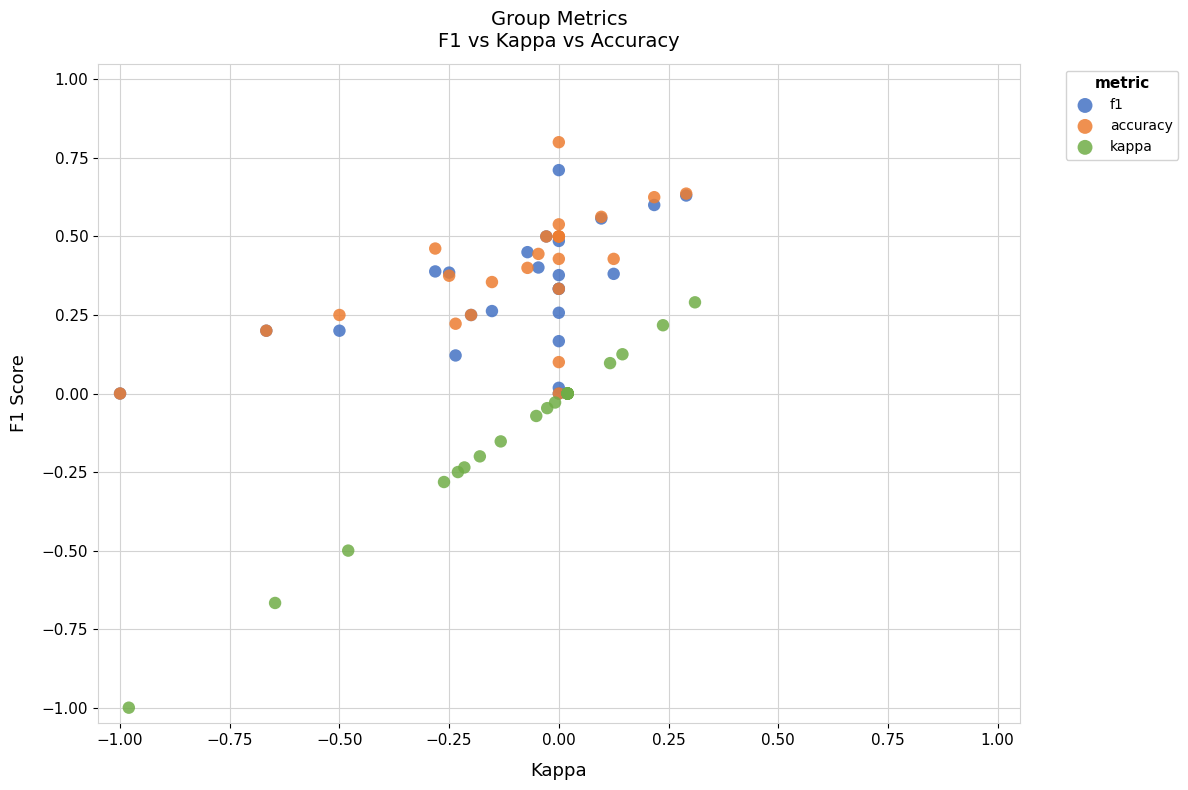

Which series has the widest spread of Y values?

kappa